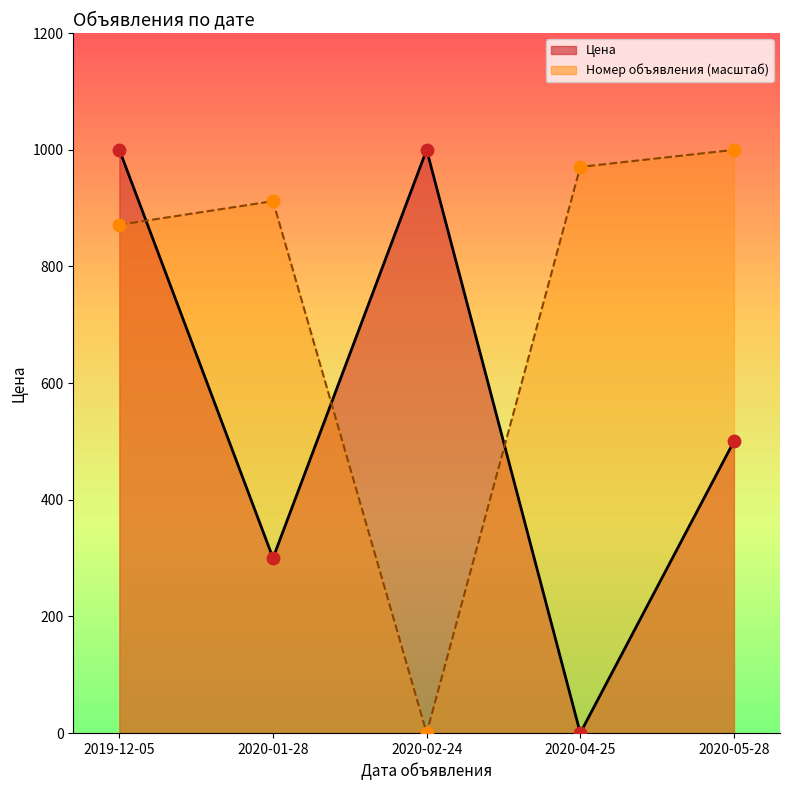

Which series contains the highest Y value?

Цена